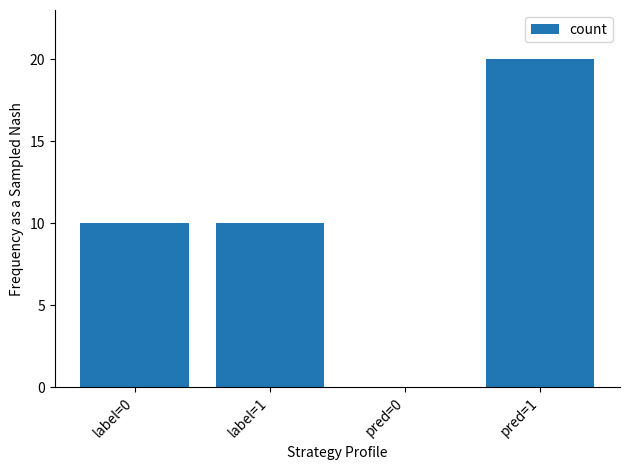

The value at pred=1 is 36. True or false?

False